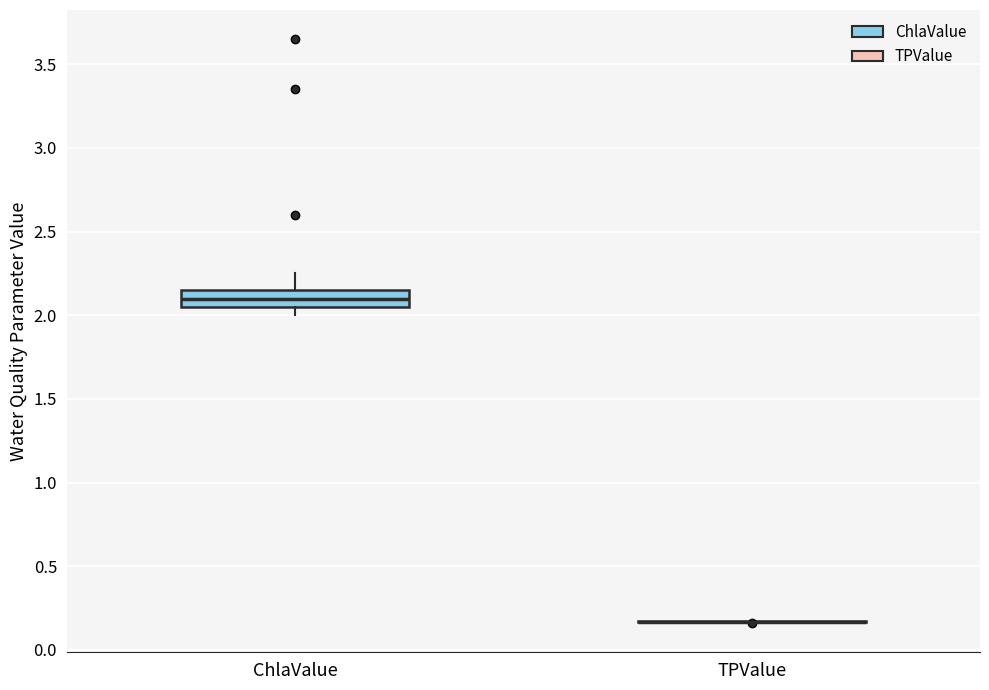

Reading left to right, transcribe this box plot: for each box, give where its median line is, the range the box spans, and where its two whiskers end, as read against the y-axis. The values are not printed on the chart, so give them approximately, as read against the axis.

ChlaValue: median 2.10, box 2.05 to 2.15, whiskers 2.00 to 2.25
TPValue: box collapsed to a line at 0.15, whiskers 0.15 to 0.15